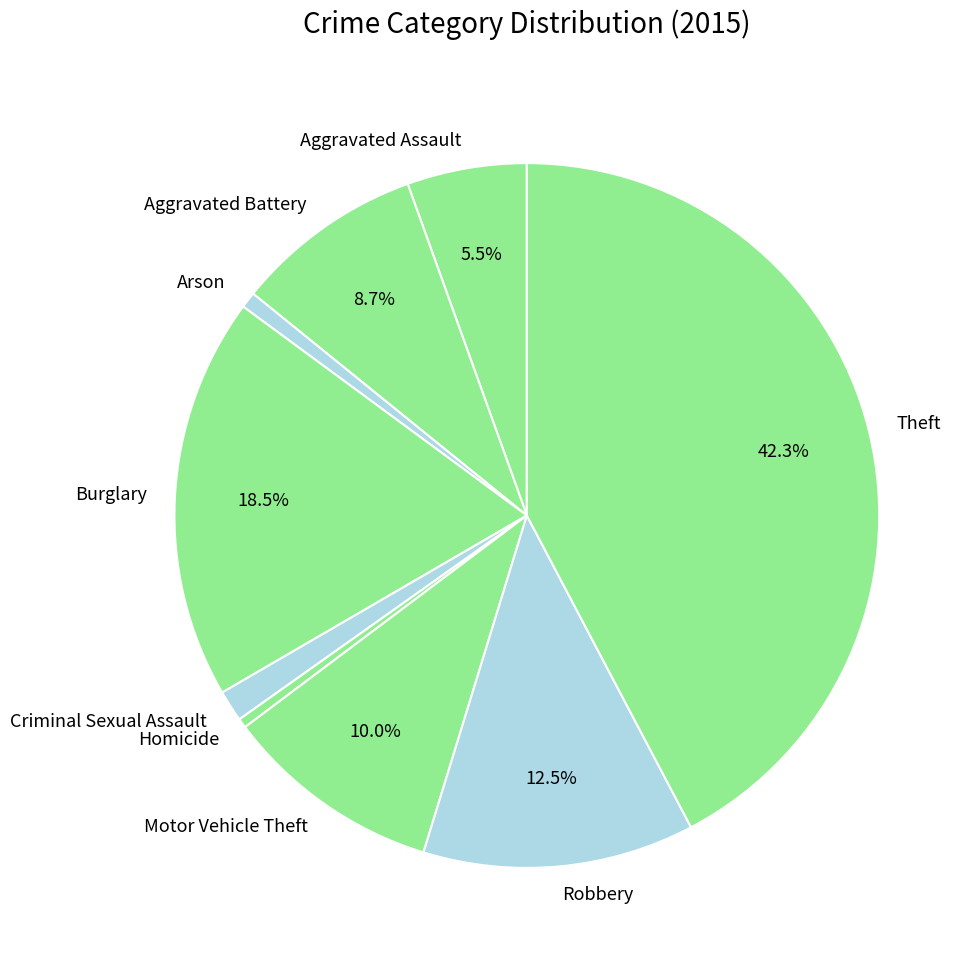

How many segments does this pie chart have?

9